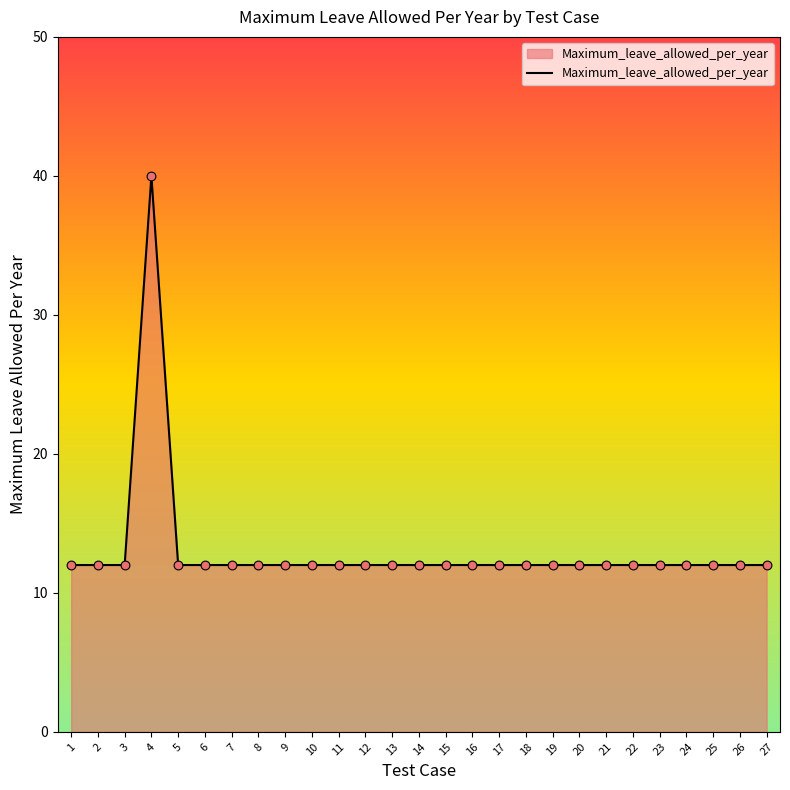

What is the ratio of the value at 20 to the value at 14?

1.0